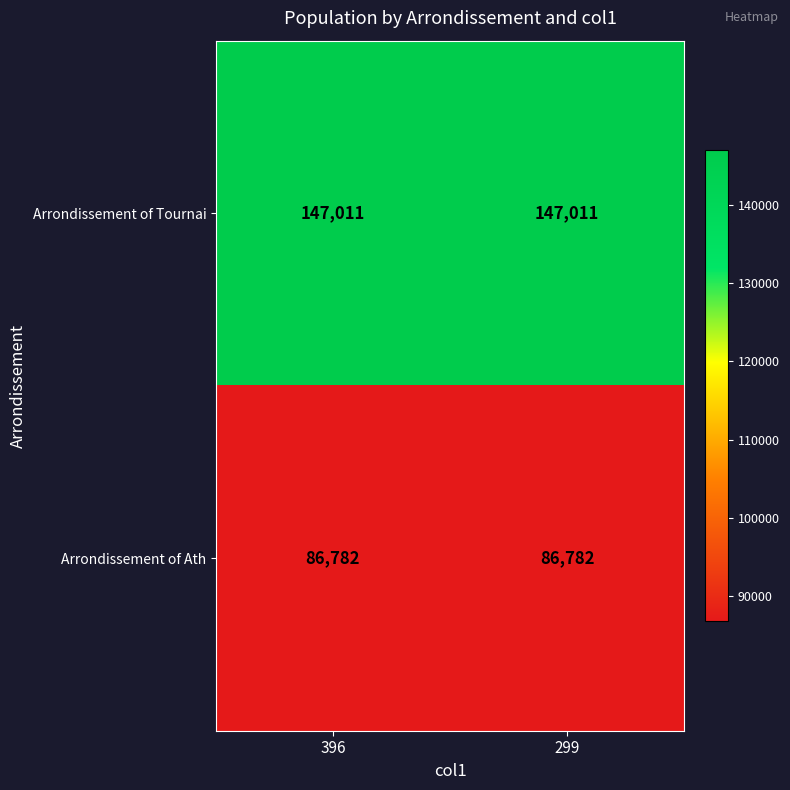

What is the smallest value displayed?

86782